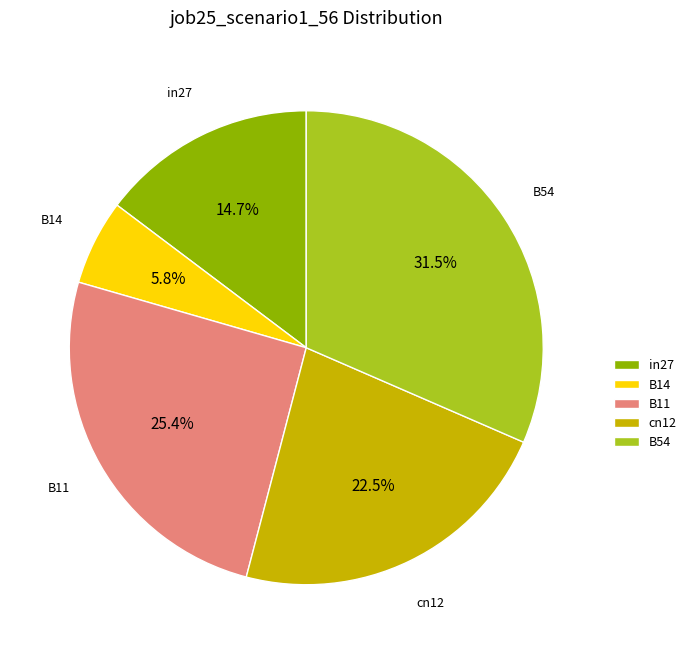

Which category has the smallest portion of the pie?

B14